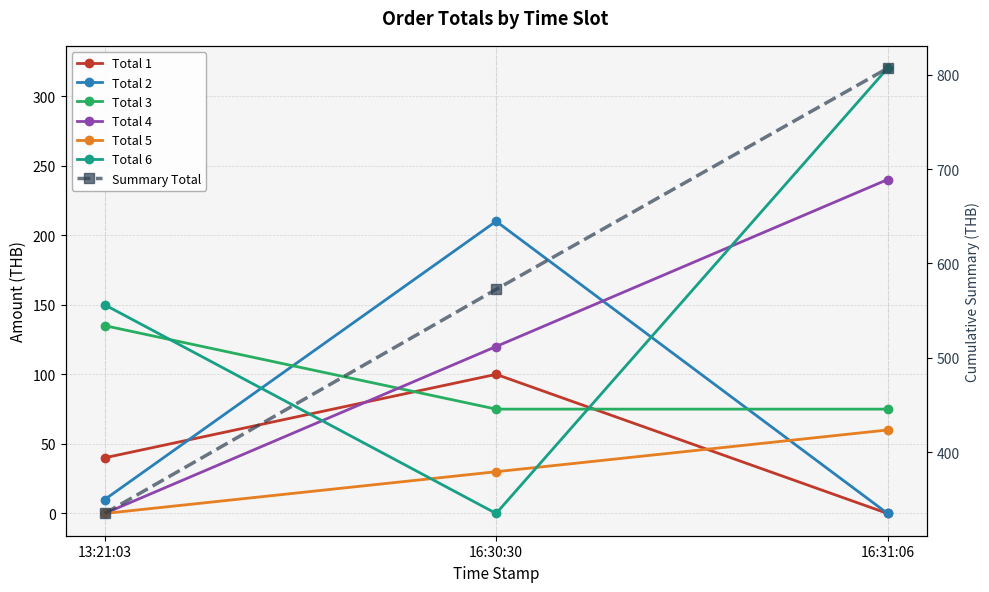

Reading right to left, what are all the values shown in this chart?

Total_1: 0	100	40
Total_2: 0	210	10
Total_3: 75	75	135
Total_4: 240	120	0
Total_5: 60	30	0
Total_6: 320	0	150